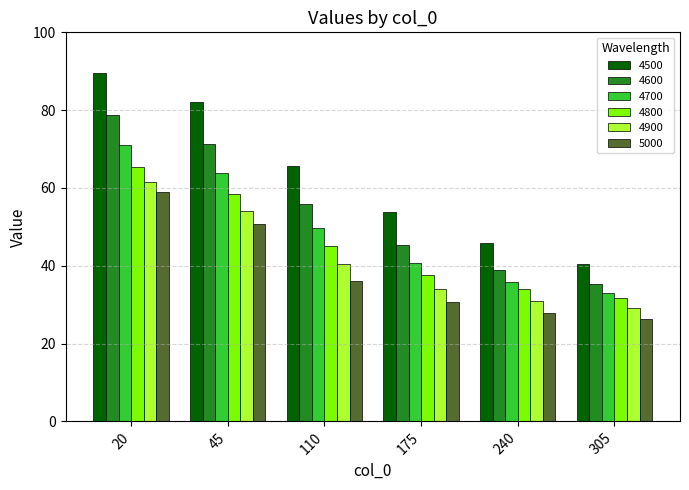

Does the chart contain any negative values?

No